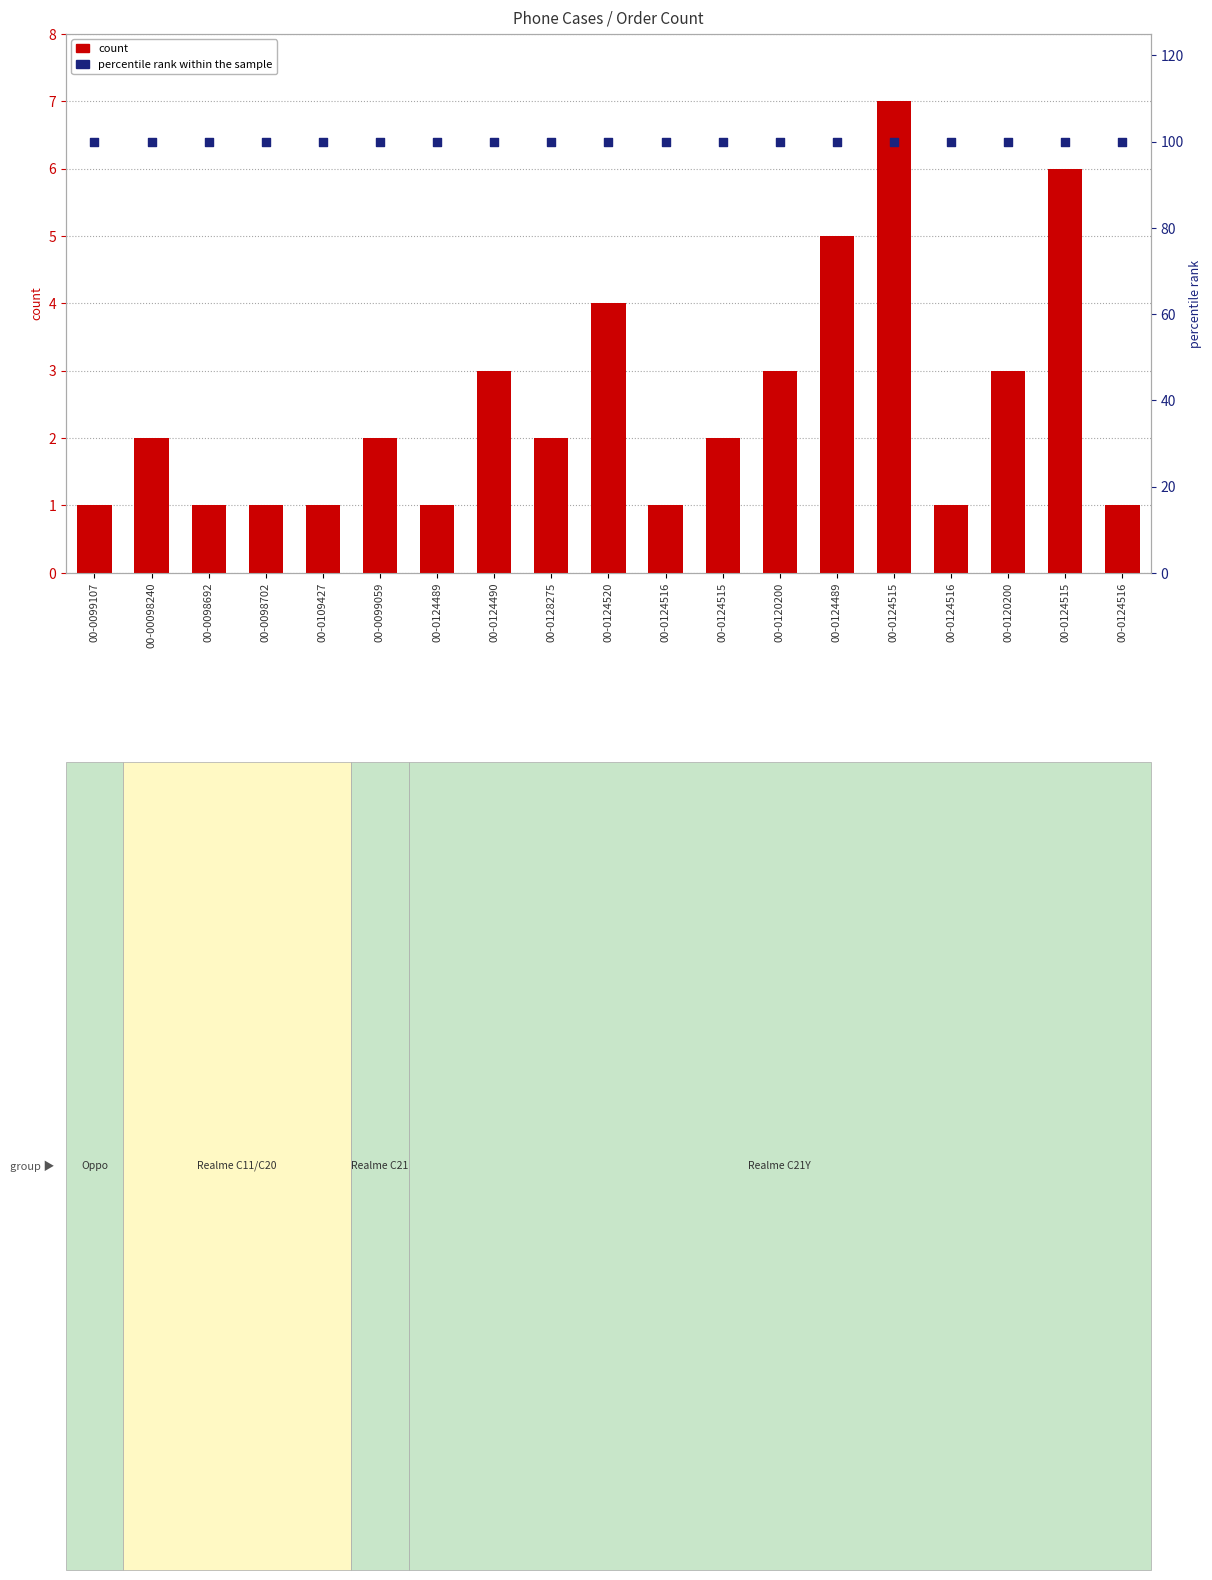

Which series has the largest total across all categories?

percentile rank within the sample